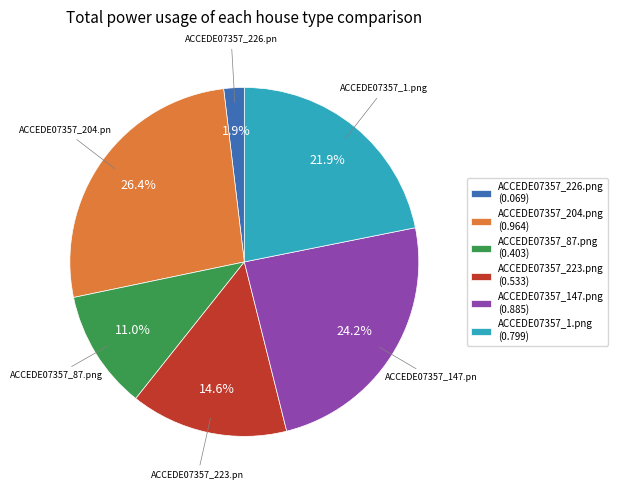

How many slices are in this pie chart?

6